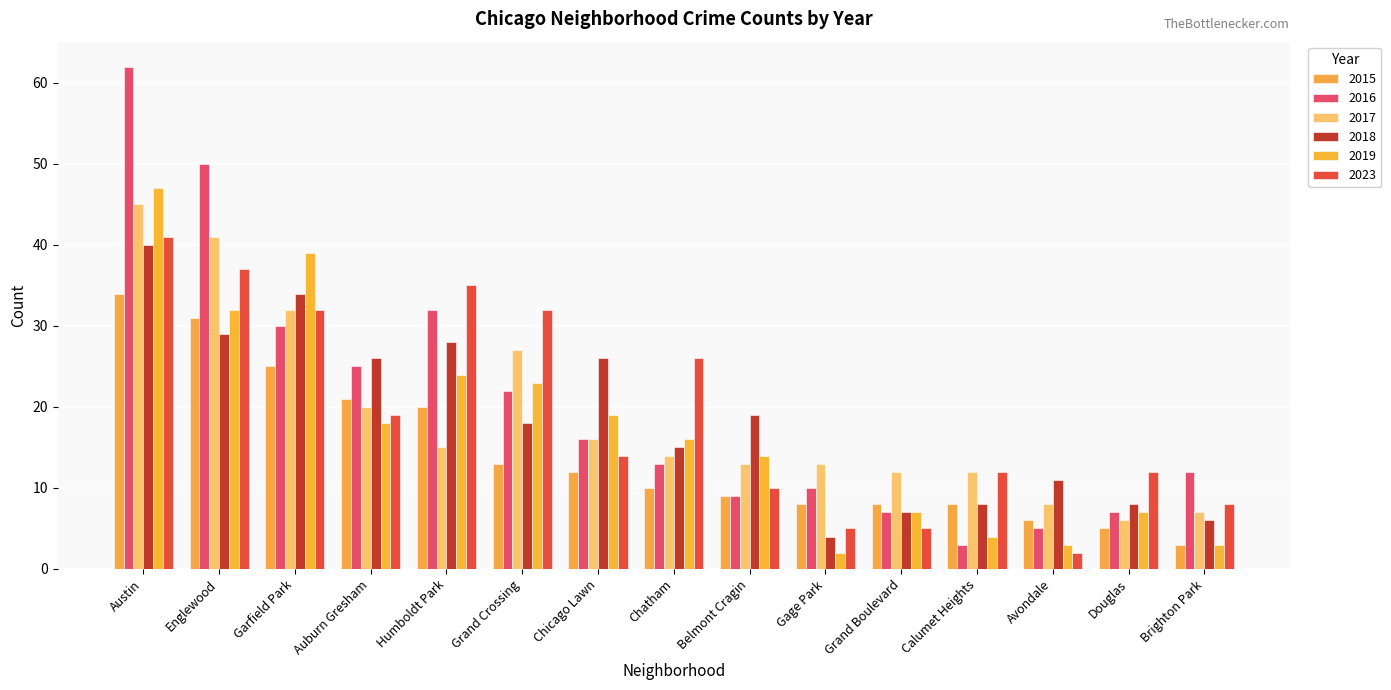

The value of 2018 at Calumet Heights is 8. True or false?

True